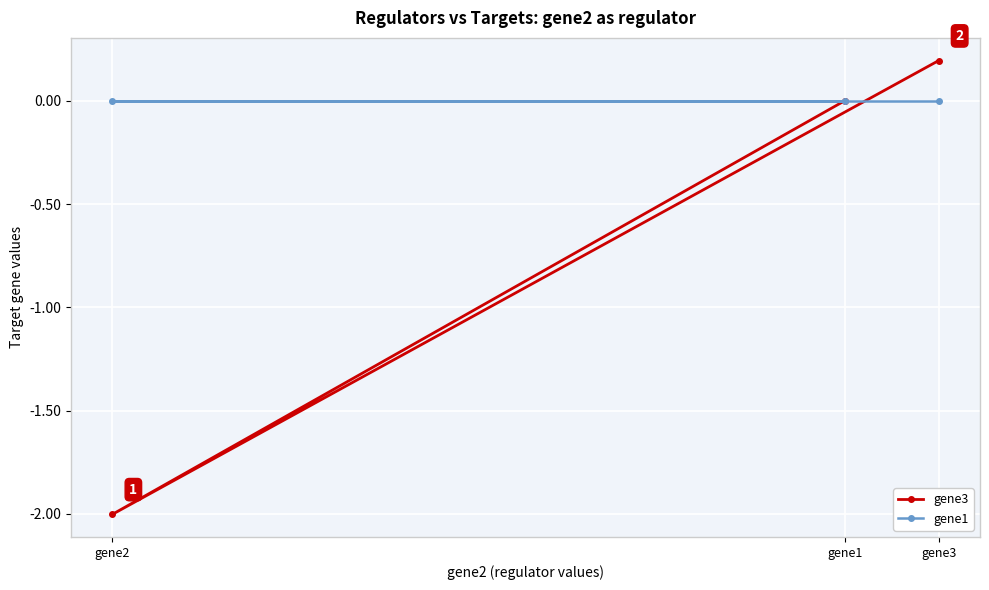

What are all the series names shown in the legend?

gene3, gene1